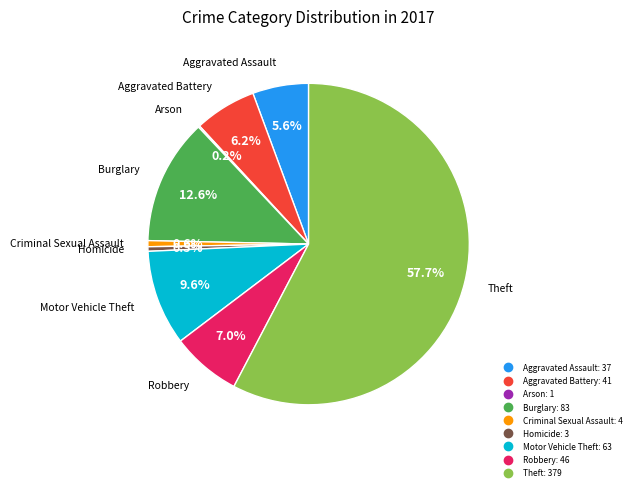

The Burglary slice represents 23% of the pie. True or false?

False